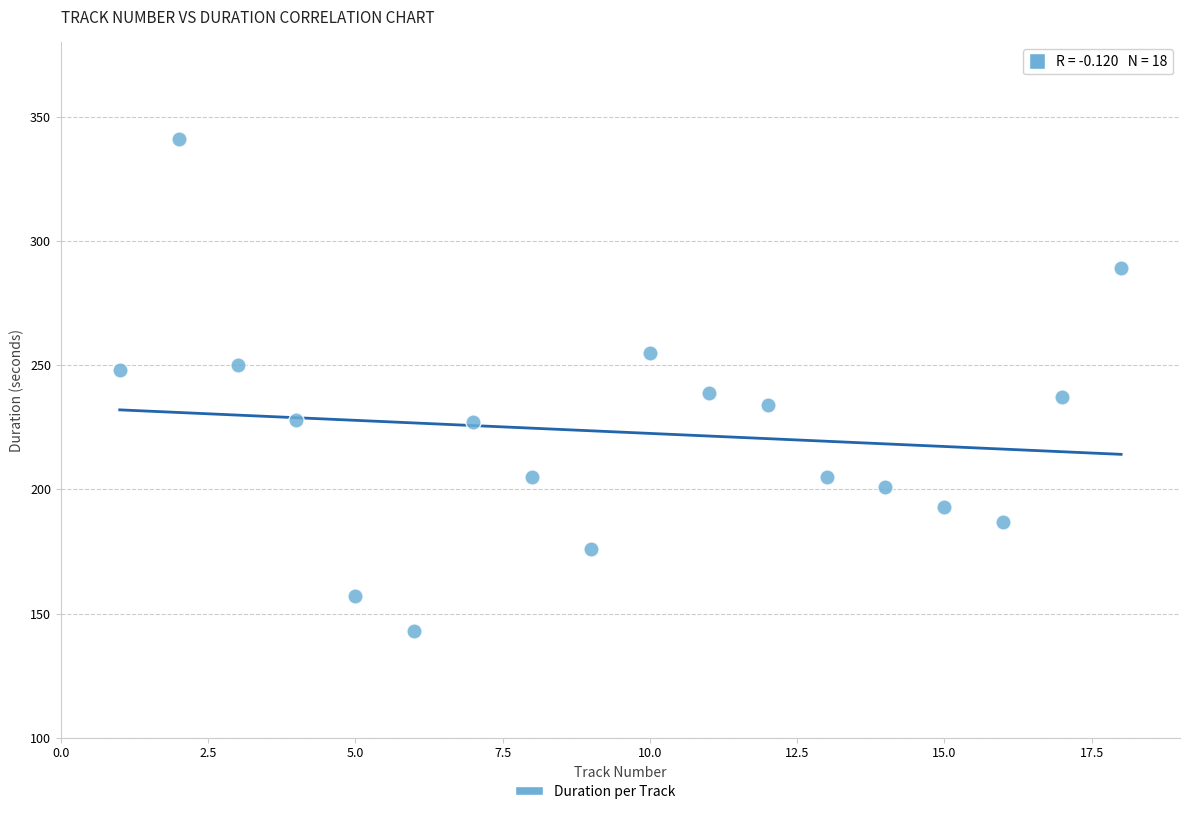

What is the range of Y values (max minus min)?

198